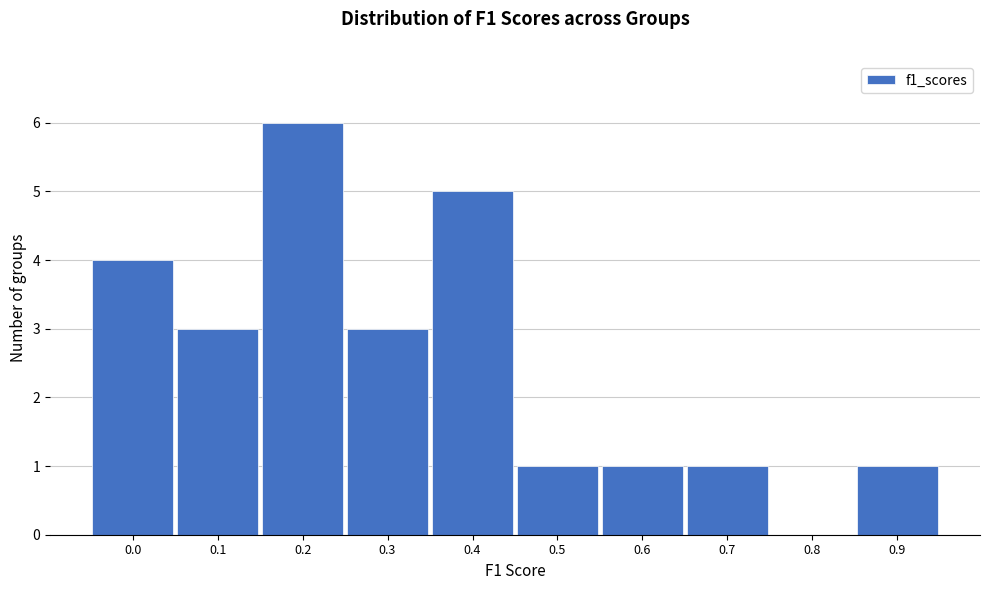

Reading left to right, transcribe all the data shown in this chart.

0.0=4	0.1=3	0.2=6	0.3=3	0.4=5	0.5=1	0.6=1	0.7=1	0.8=0	0.9=1